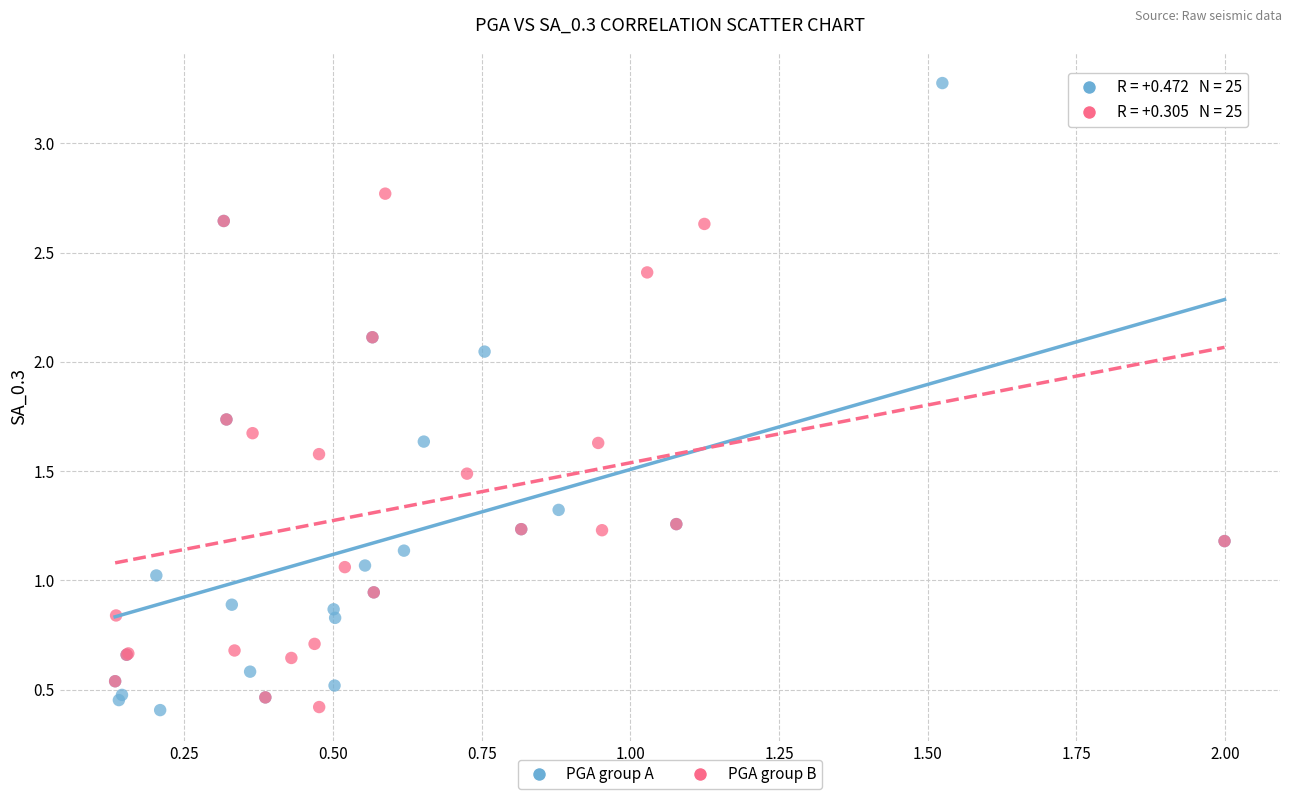

Which series contains the highest Y value?

PGA group A